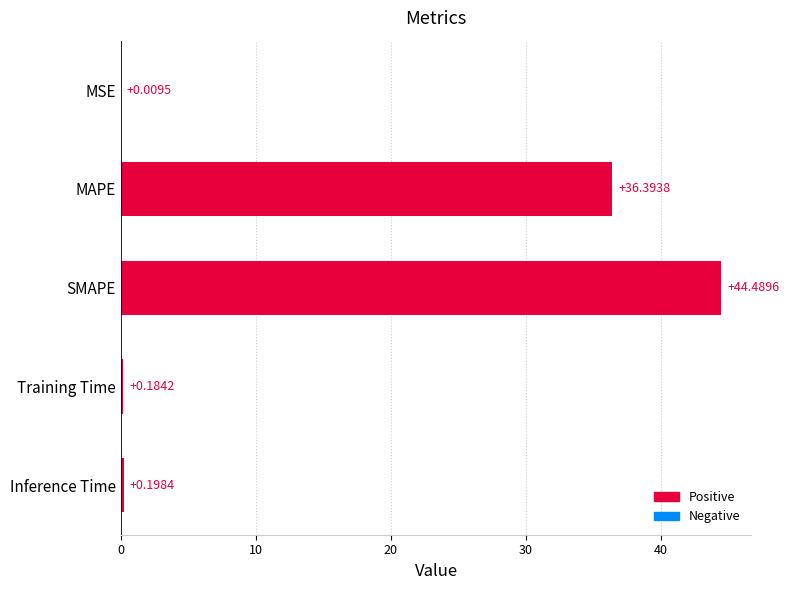

At which category does the chart reach its peak across all series?

SMAPE